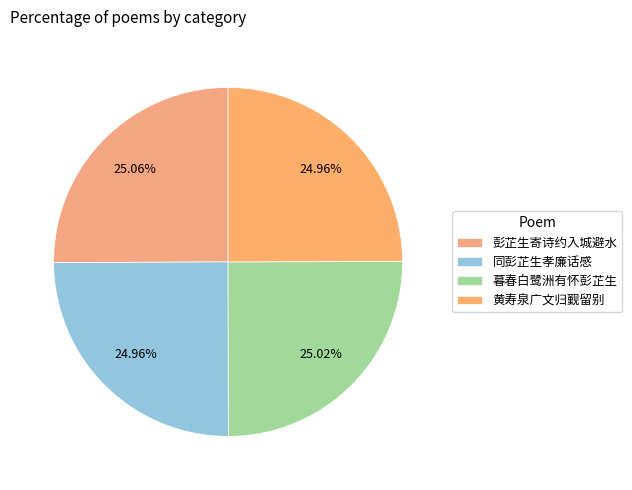

How many slices are in this pie chart?

4